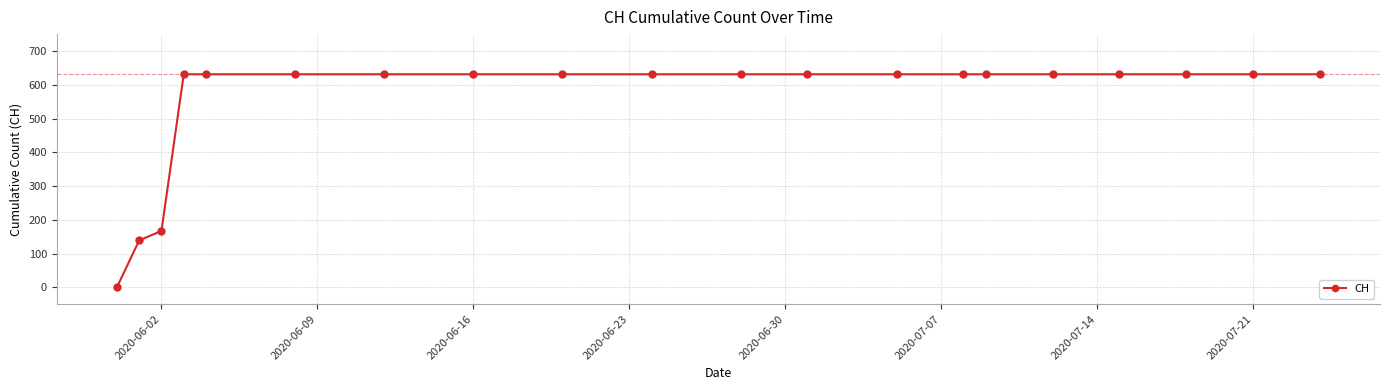

What is the difference between the maximum and minimum values?

631